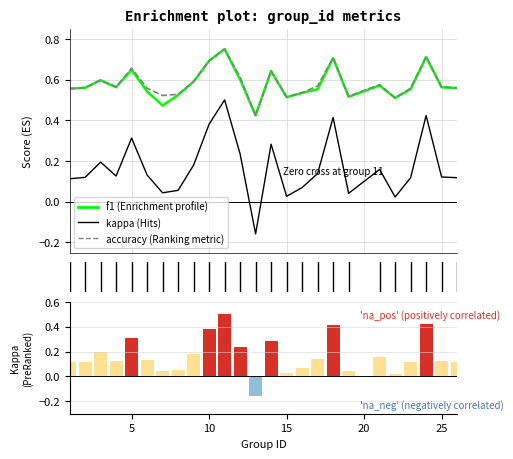

Is it true that accuracy equals 0.3 at 5?

False